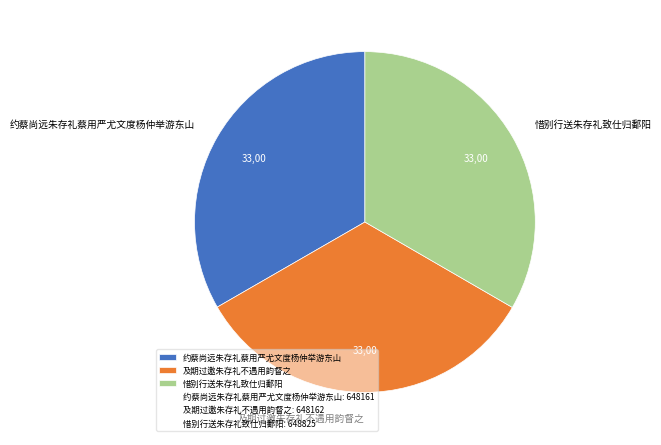

True or false: 及期过邀朱存礼不遇用韵督之 accounts for 25% of the total.

False